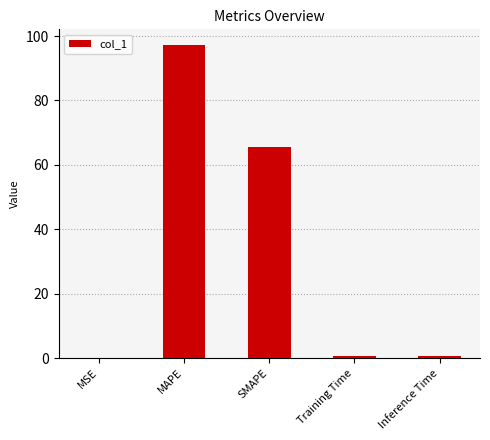

How many categories are shown in the chart?

5